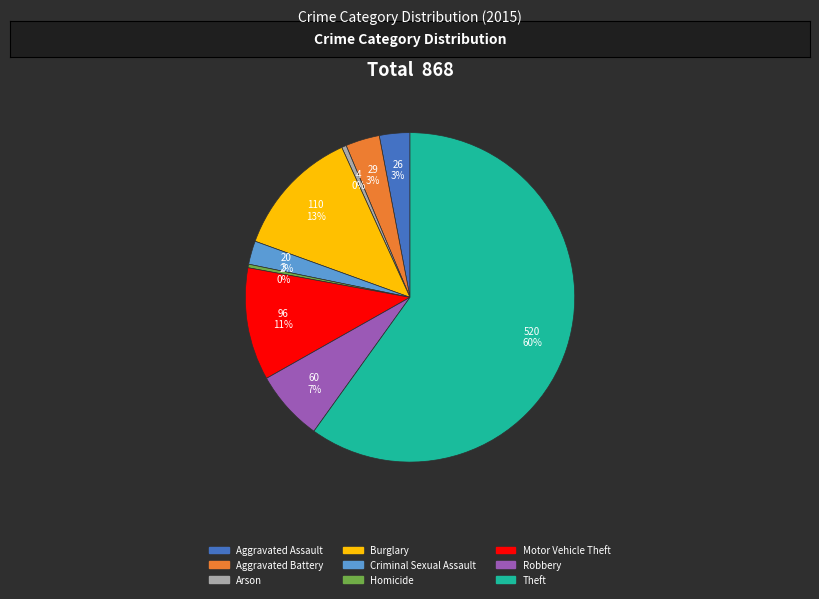

Count the number of slices in the pie.

9